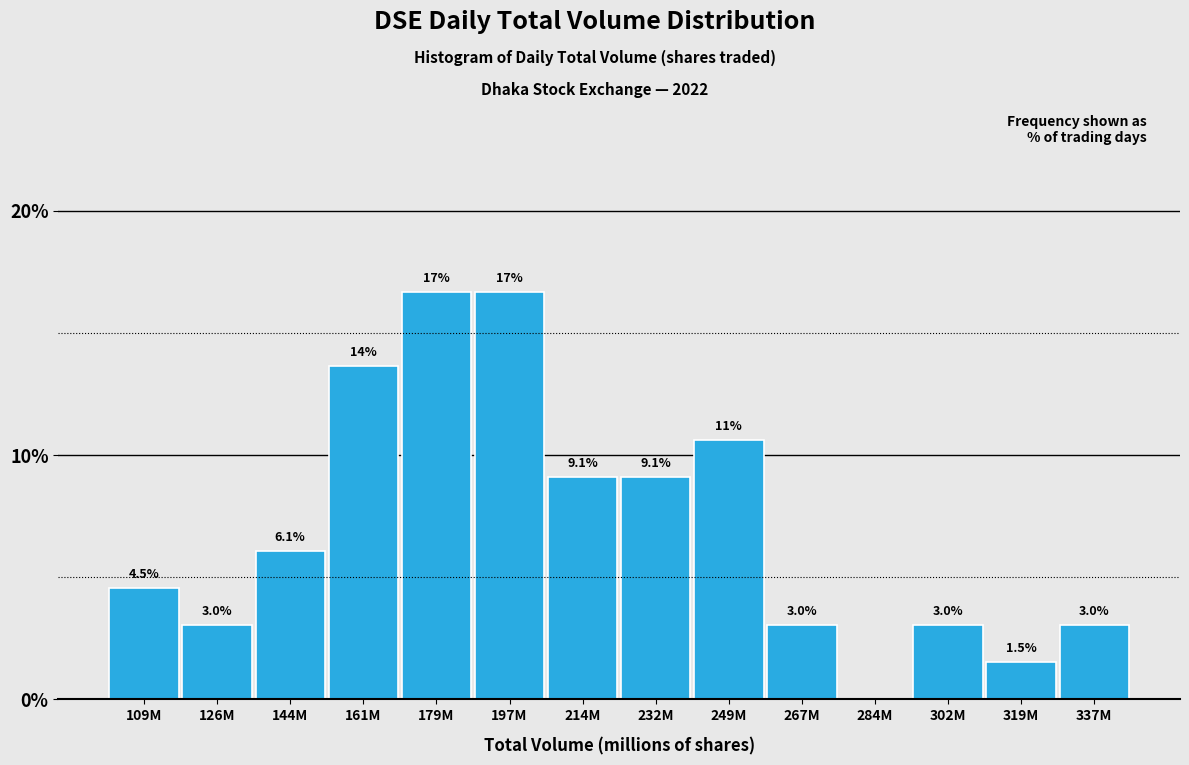

Reading right to left, list all the values displayed in this chart.

337M=3.0	319M=1.5	302M=3.0	284M=0.0	267M=3.0	249M=10.6	232M=9.1	214M=9.1	197M=16.7	179M=16.7	161M=13.6	144M=6.1	126M=3.0	109M=4.5